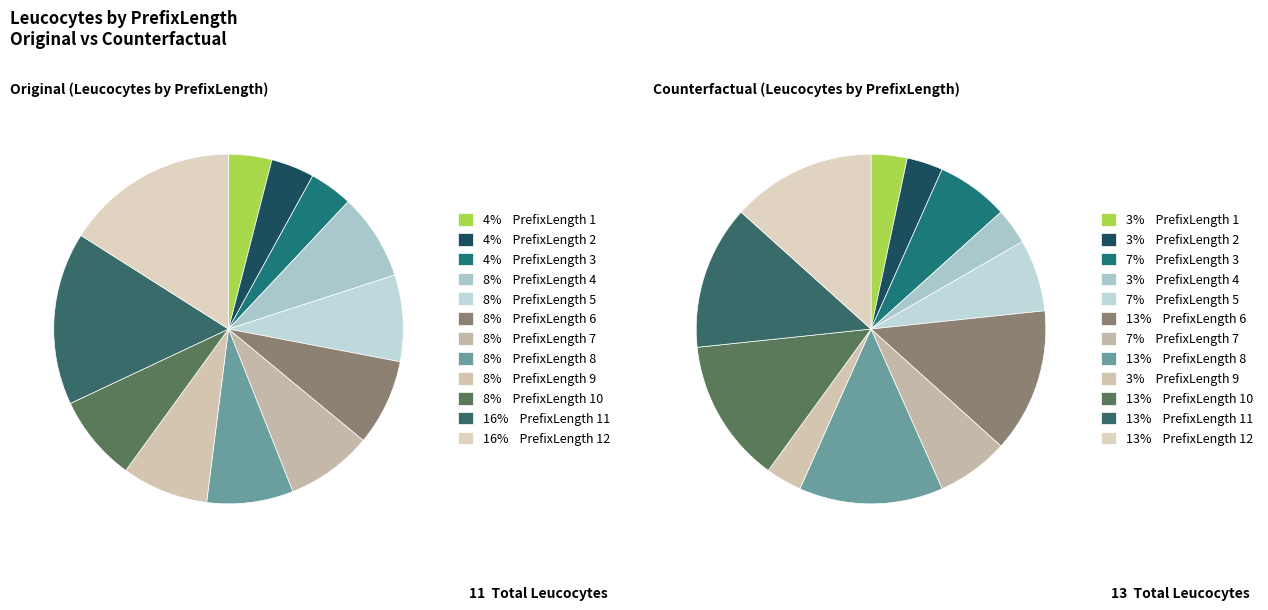

How many slices are in this pie chart?

12